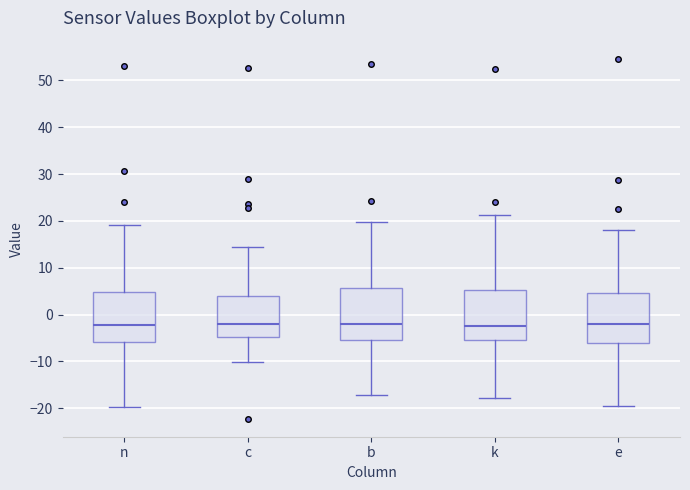

Reading left to right, transcribe this box plot: for each box, give where its median line is, the range the box spans, and where its two whiskers end, as read against the y-axis. The values are not printed on the chart, so give them approximately, as read against the axis.

n: median -2, box -6 to 5, whiskers -20 to 19
c: median -2, box -5 to 4, whiskers -10 to 14
b: median -2, box -5 to 6, whiskers -17 to 20
k: median -2, box -5 to 5, whiskers -18 to 21
e: median -2, box -6 to 5, whiskers -20 to 18